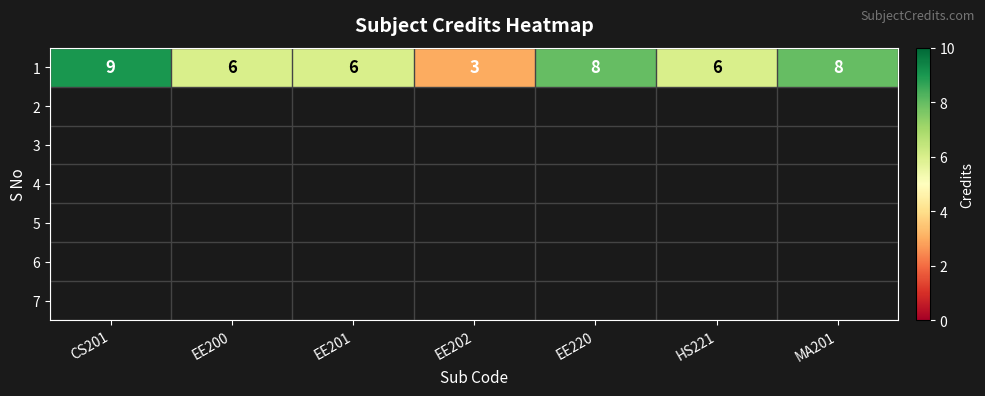

What is the difference between the maximum and minimum values?

6